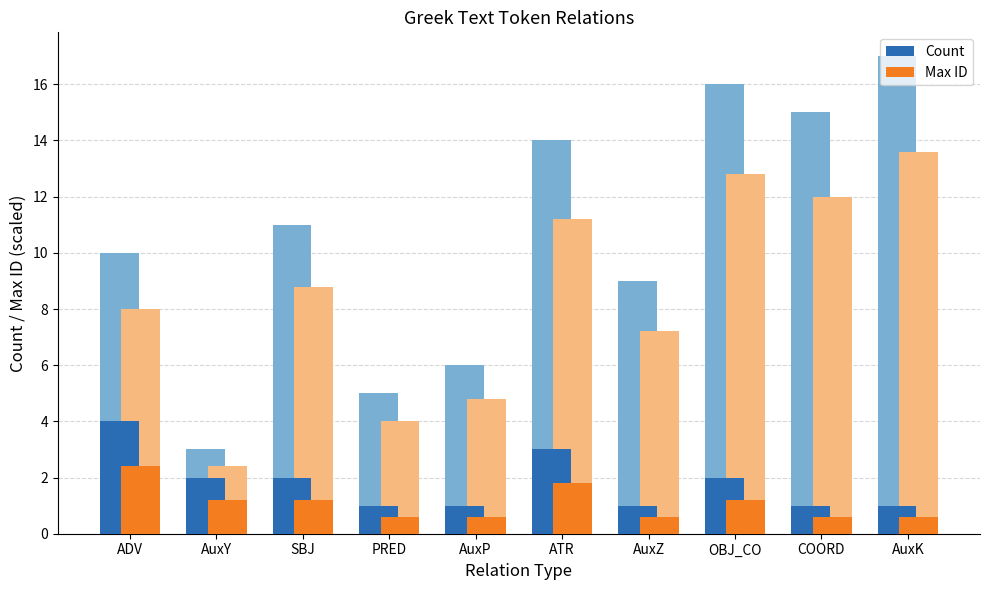

Which series changed the most between OBJ_CO and COORD?

Count